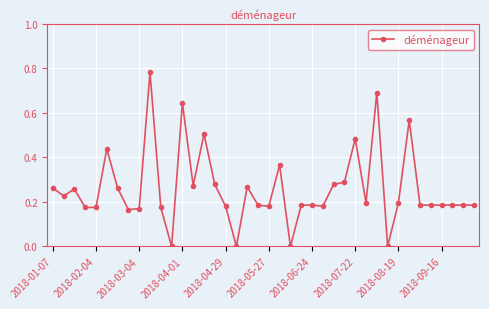

How many lines are shown in the chart?

1